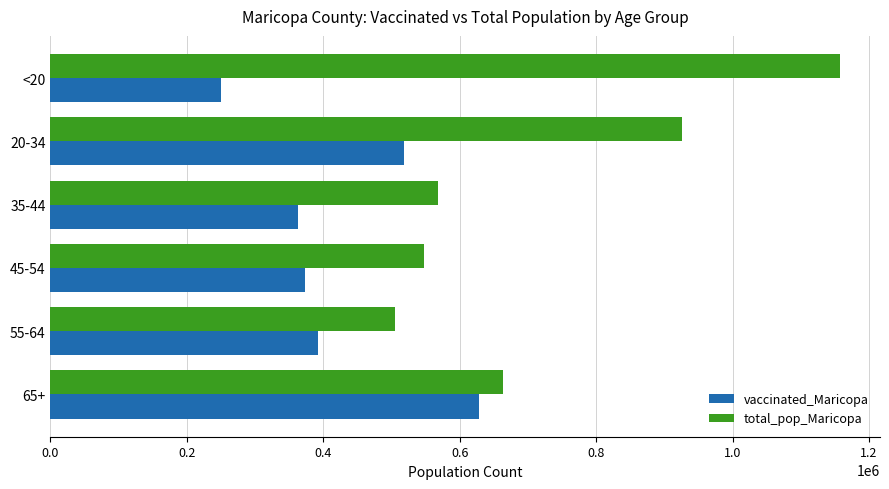

What is the sum of all vaccinated_Maricopa values?

2525084